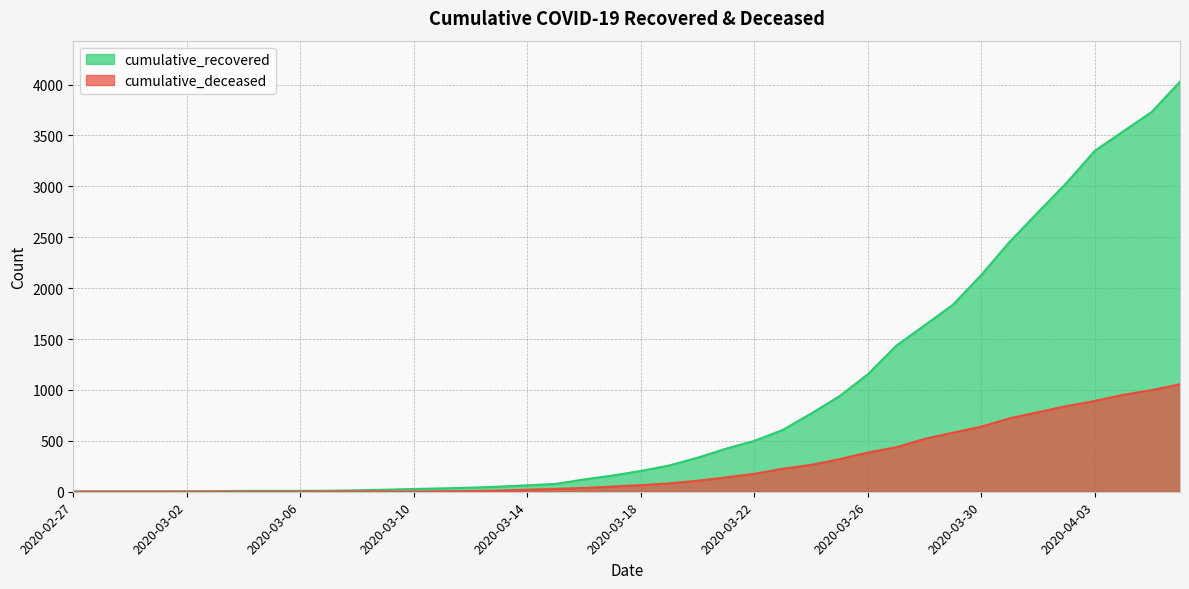

True or false: cumulative_deceased has more than 0 points higher than both neighbors.

False